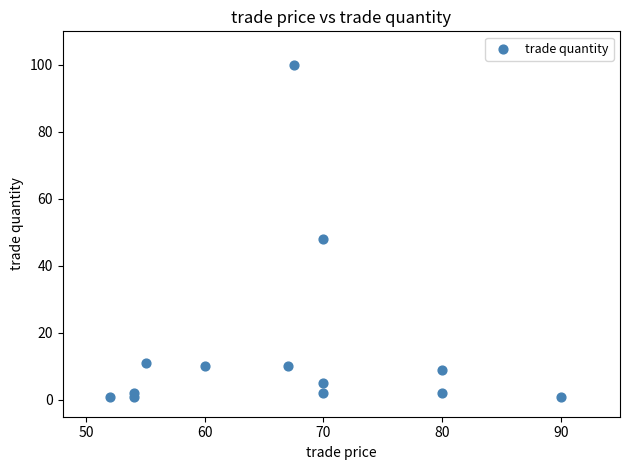

What Y value in the scatter plot is closest to 50?

48